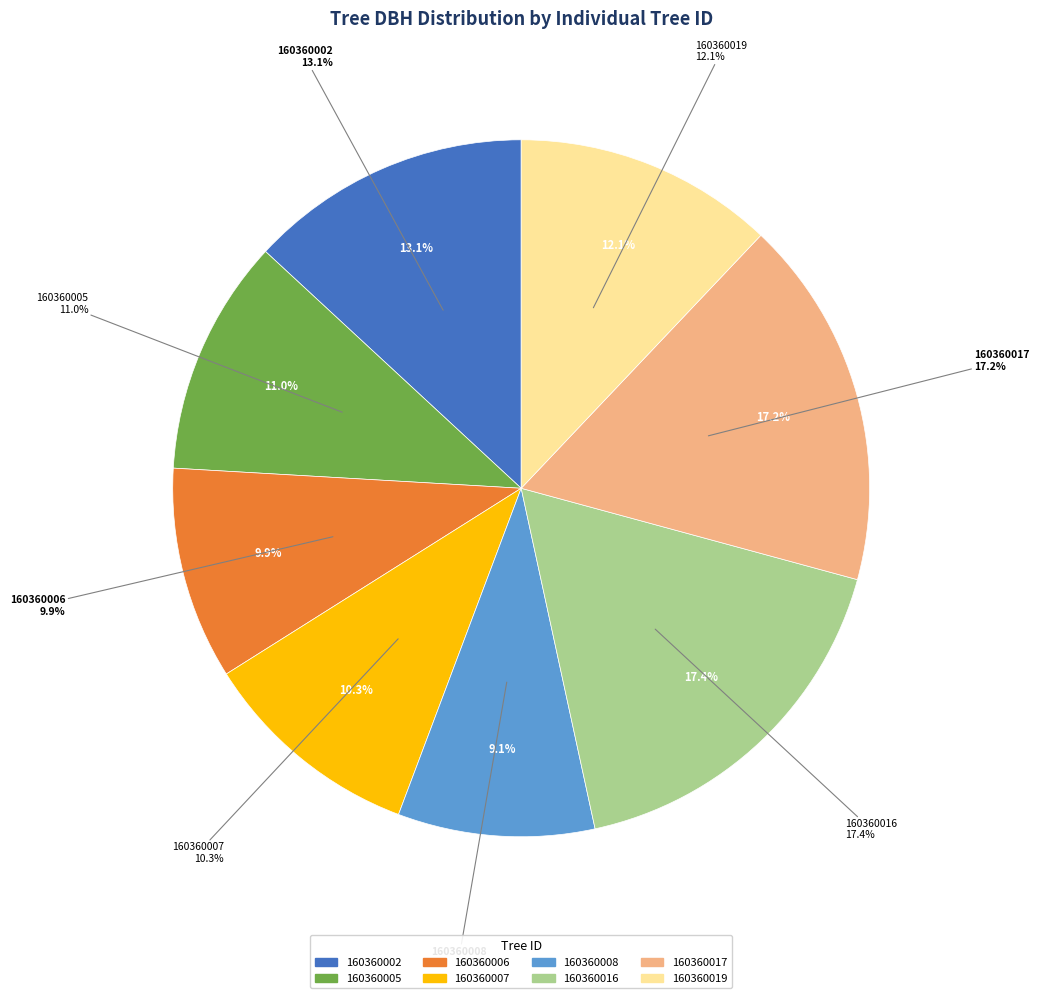

To the nearest percent, what portion does 160360006 represent?

10%